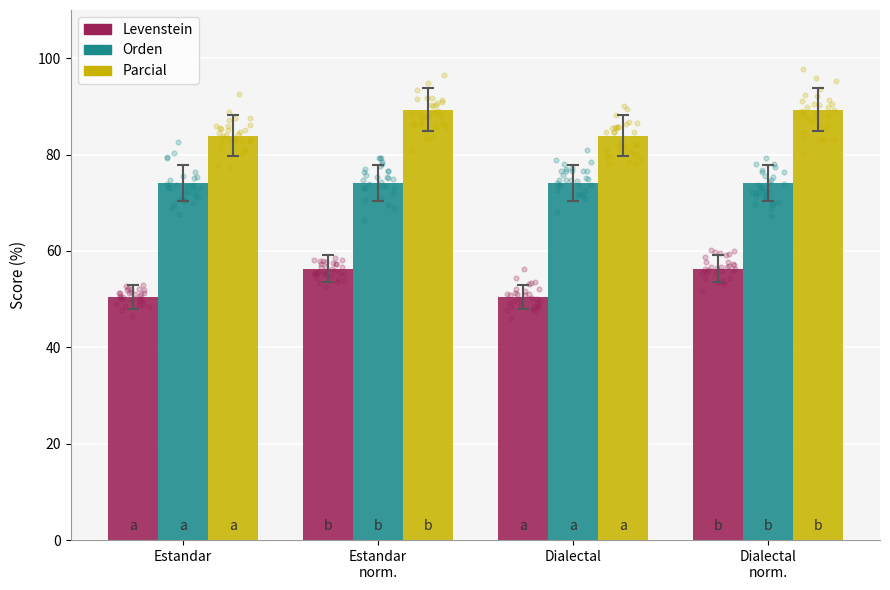

At how many categories does at least one series exceed 63?

4